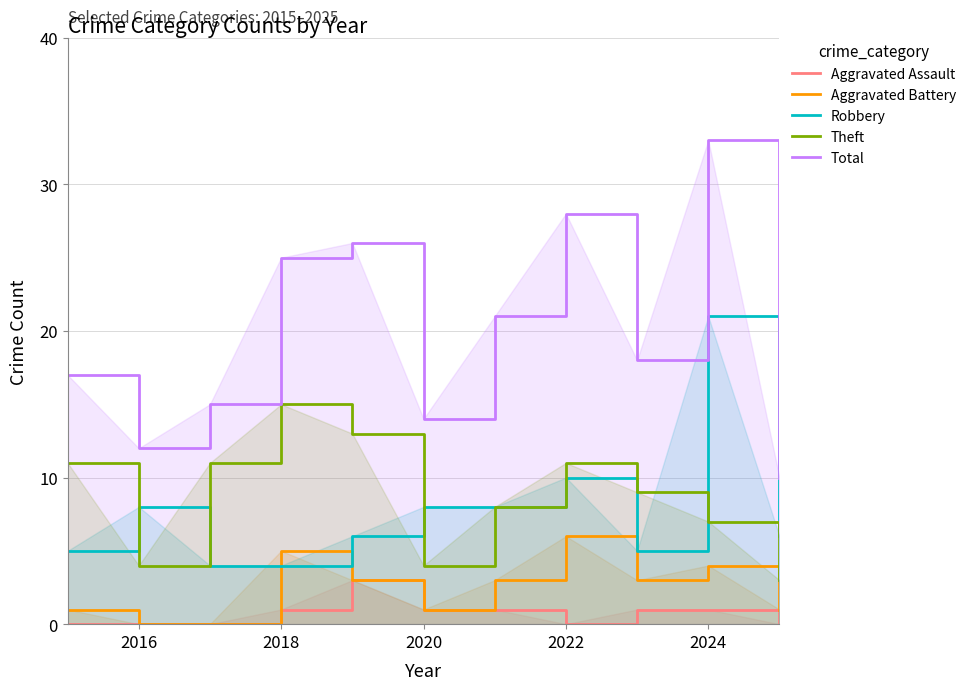

What are all the series names shown in the legend?

Aggravated Assault, Aggravated Battery, Robbery, Theft, Total